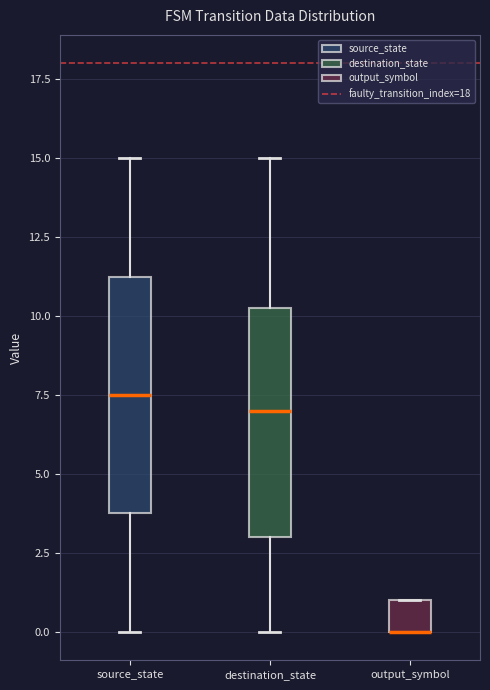

Where is the lower edge of the box for destination_state on the y-axis? The values are not printed on the chart, so give them approximately, as read against the axis.

3.0